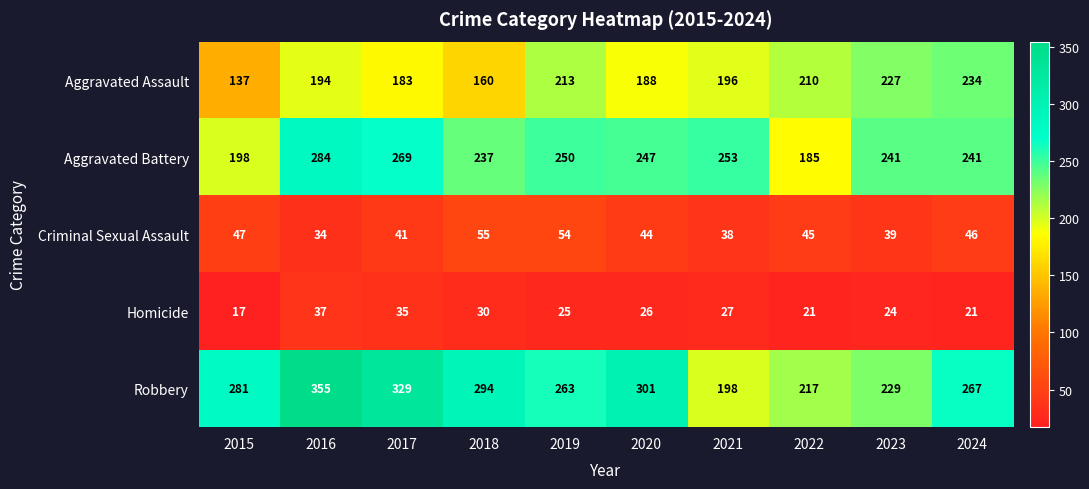

Where is Homicide nearest to the value 27?

2021